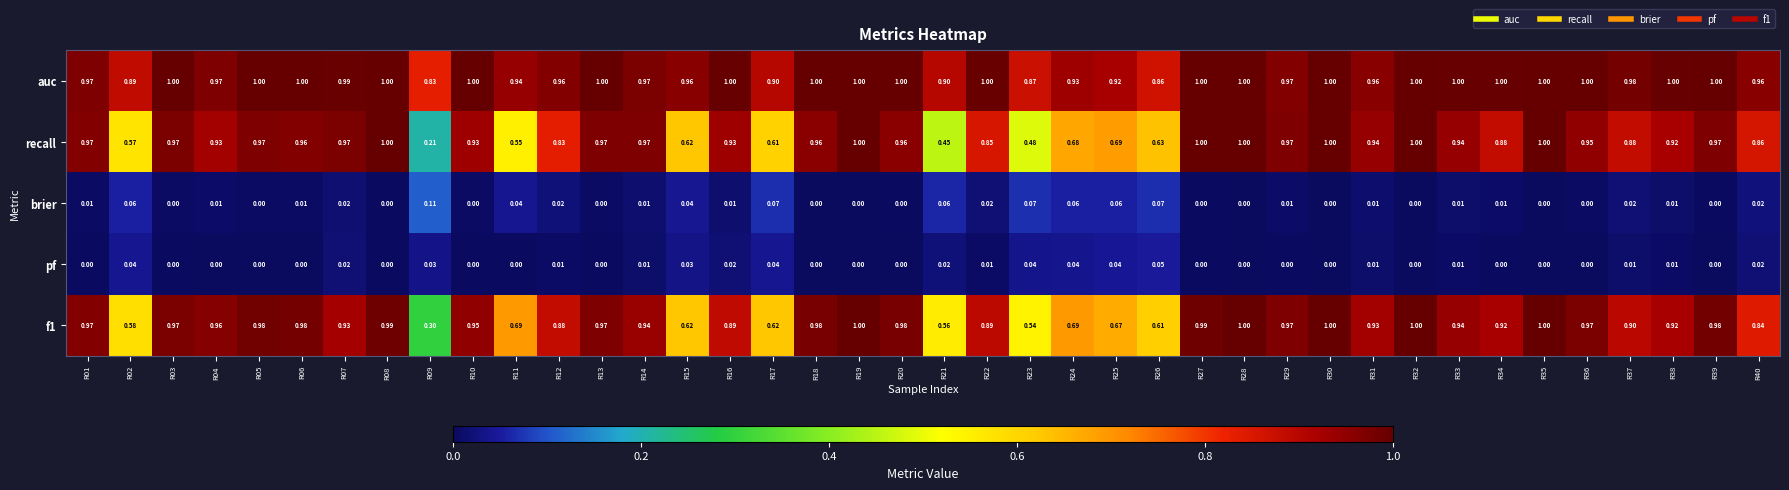

Which series has the widest spread of values?

recall